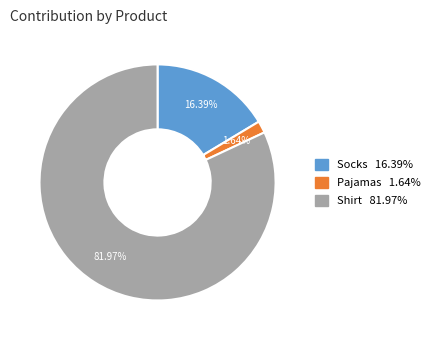

What is the majority slice?

Shirt